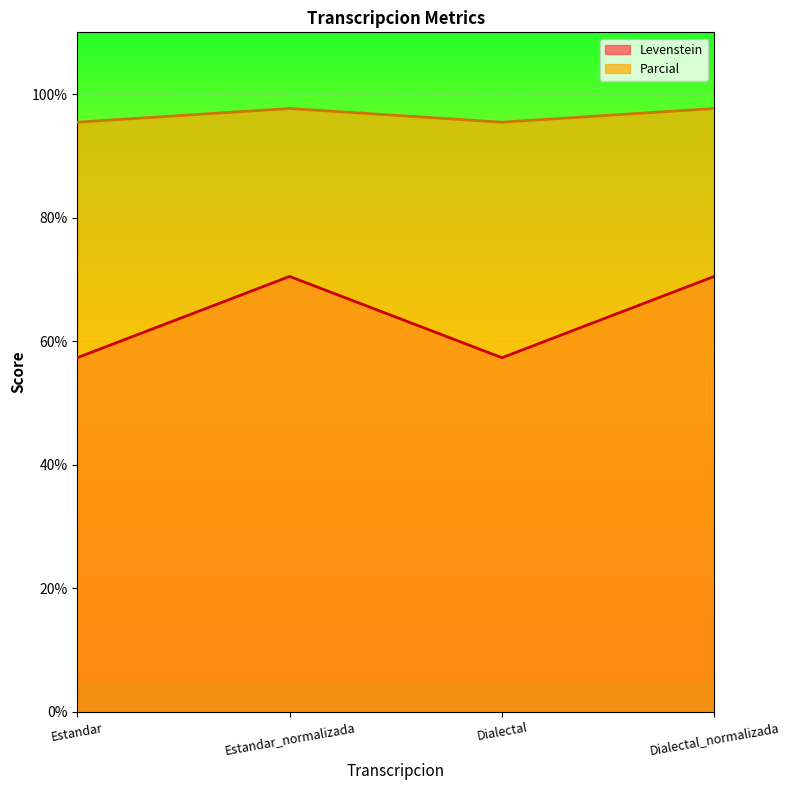

Count the number of data series in this chart.

2